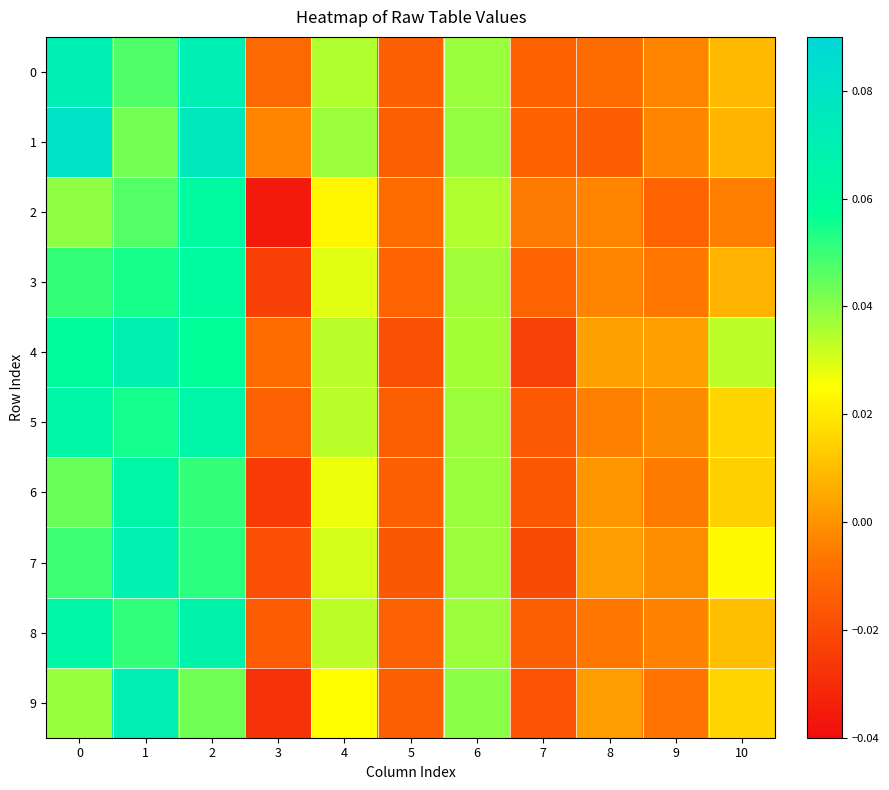

List the series in order of their peak value, highest first.

1, 9, 0, 7, 4, 8, 5, 6, 2, 3